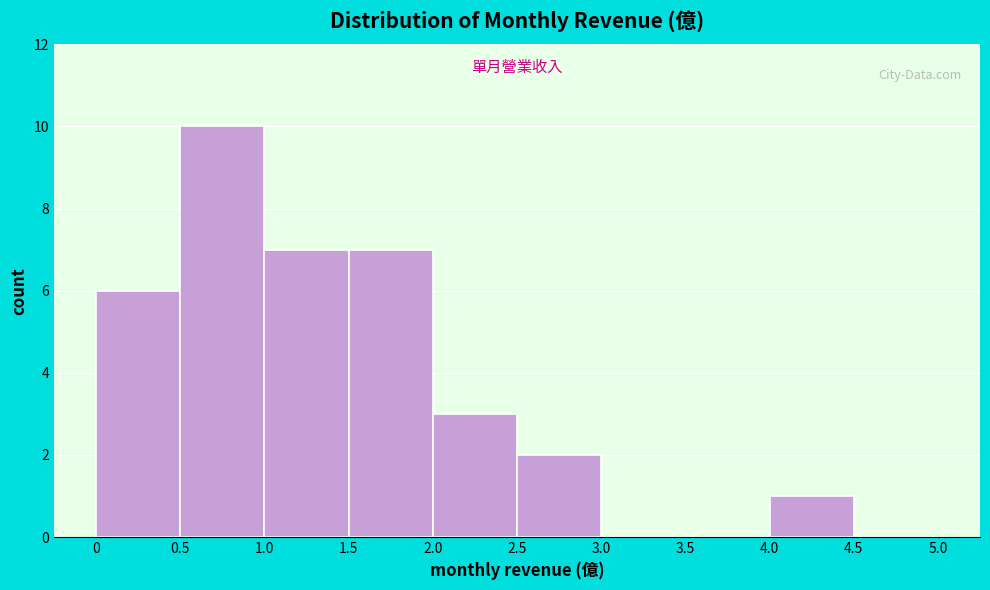

Reading left to right, list every bar in this chart as the range it spans on the x-axis followed by its height. The values are not printed on the chart, so give them approximately, as read against the axis.

0 to 0.5: 6
0.5 to 1.0: 10
1.0 to 1.5: 7
1.5 to 2.0: 7
2.0 to 2.5: 3
2.5 to 3.0: 2
3.0 to 3.5: 0
3.5 to 4.0: 0
4.0 to 4.5: 1
4.5 to 5.0: 0